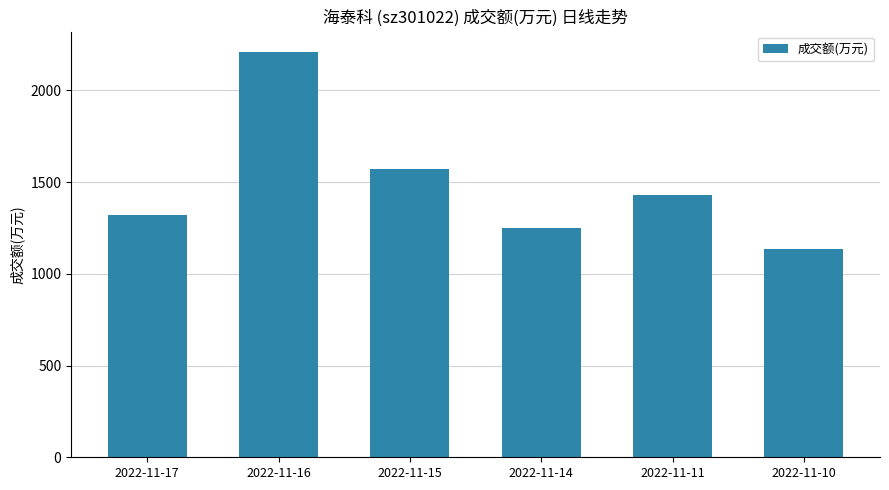

True or false: the data shows 1322 at 2022-11-17.

True